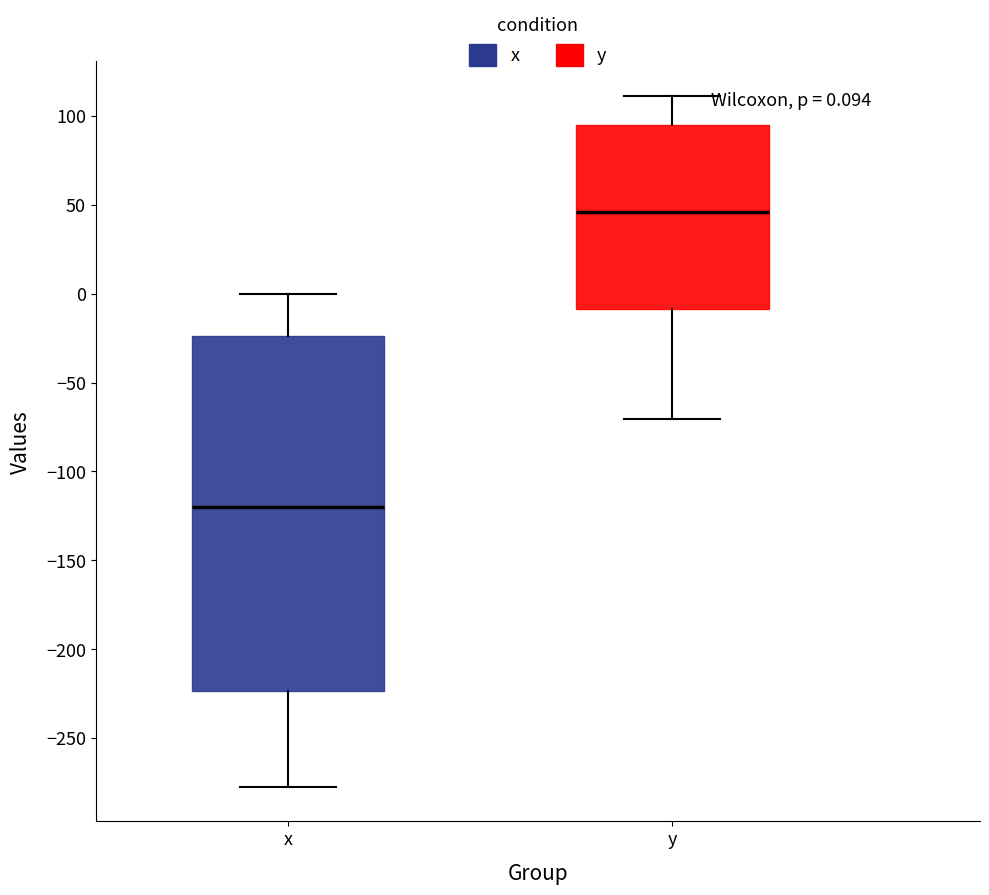

Comparing the boxes themselves (not the whiskers), which one is the tallest?

x